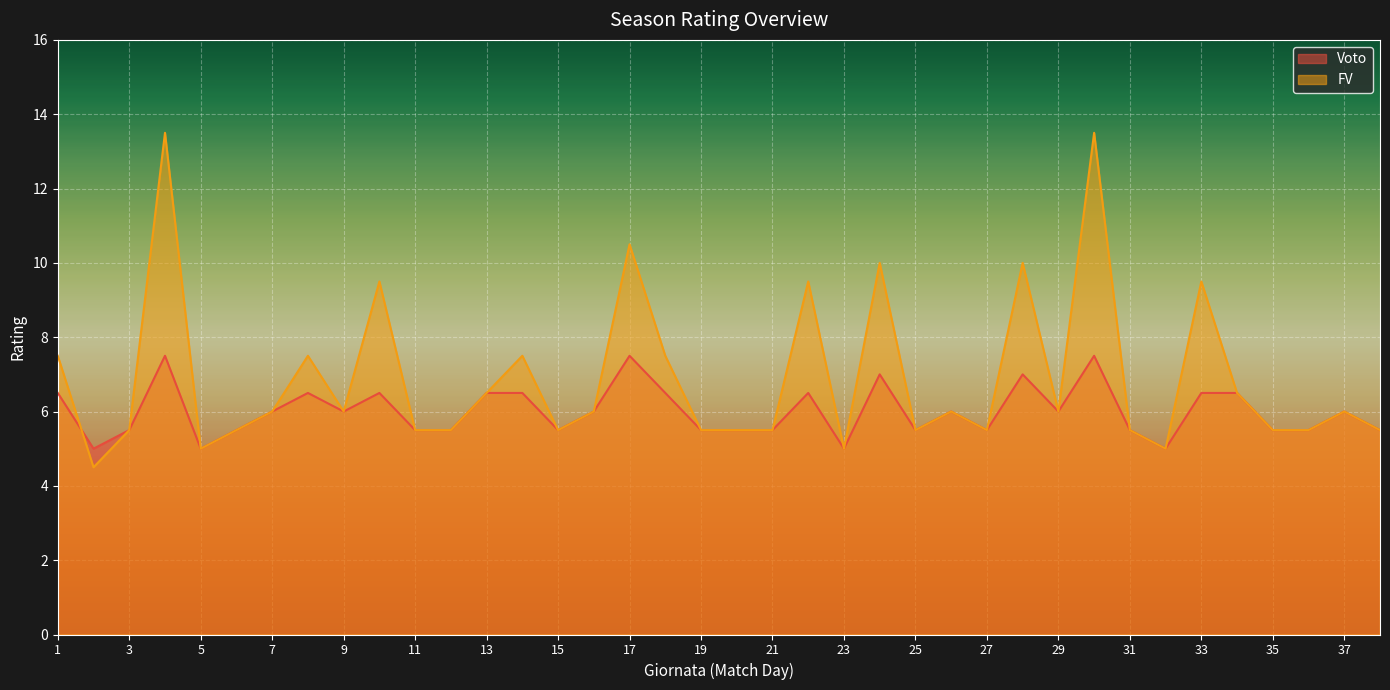

What is the value of the FV point at the 35th from the left?

5.5